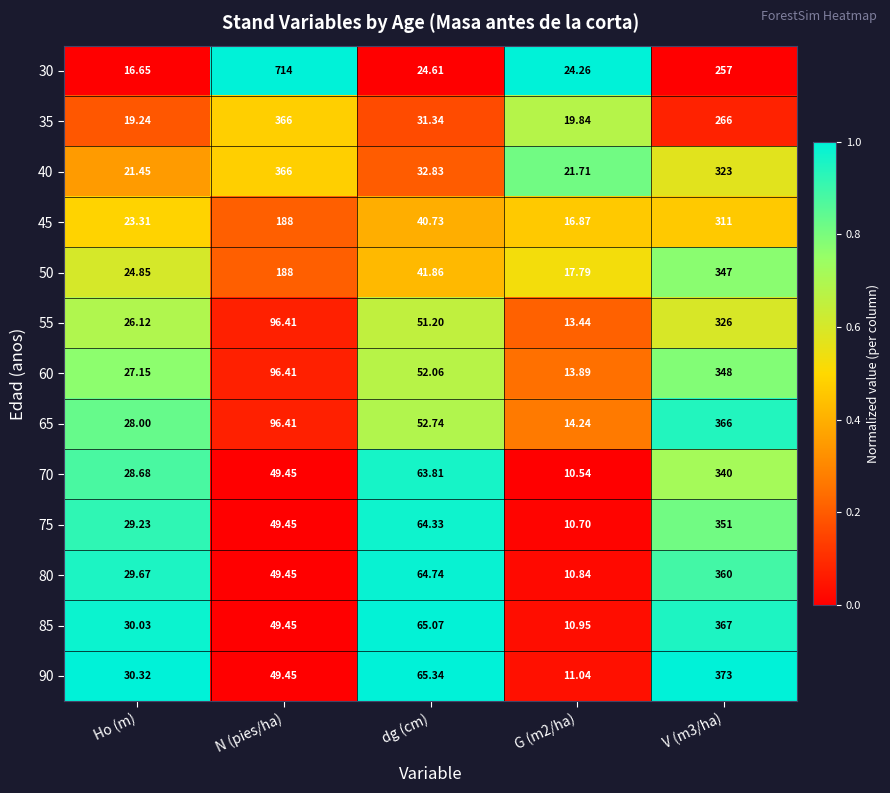

Which label corresponds to the largest value in the chart?

N (pies/ha)